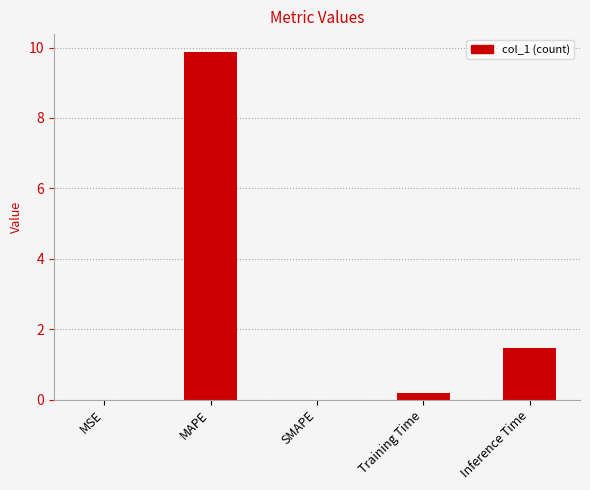

Are the bars grouped side by side (vs. stacked)?

No